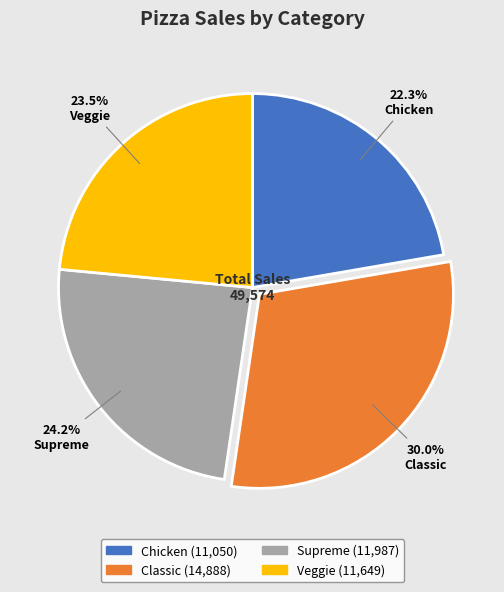

To the nearest percent, what is the combined percentage of Supreme and Chicken?

46%